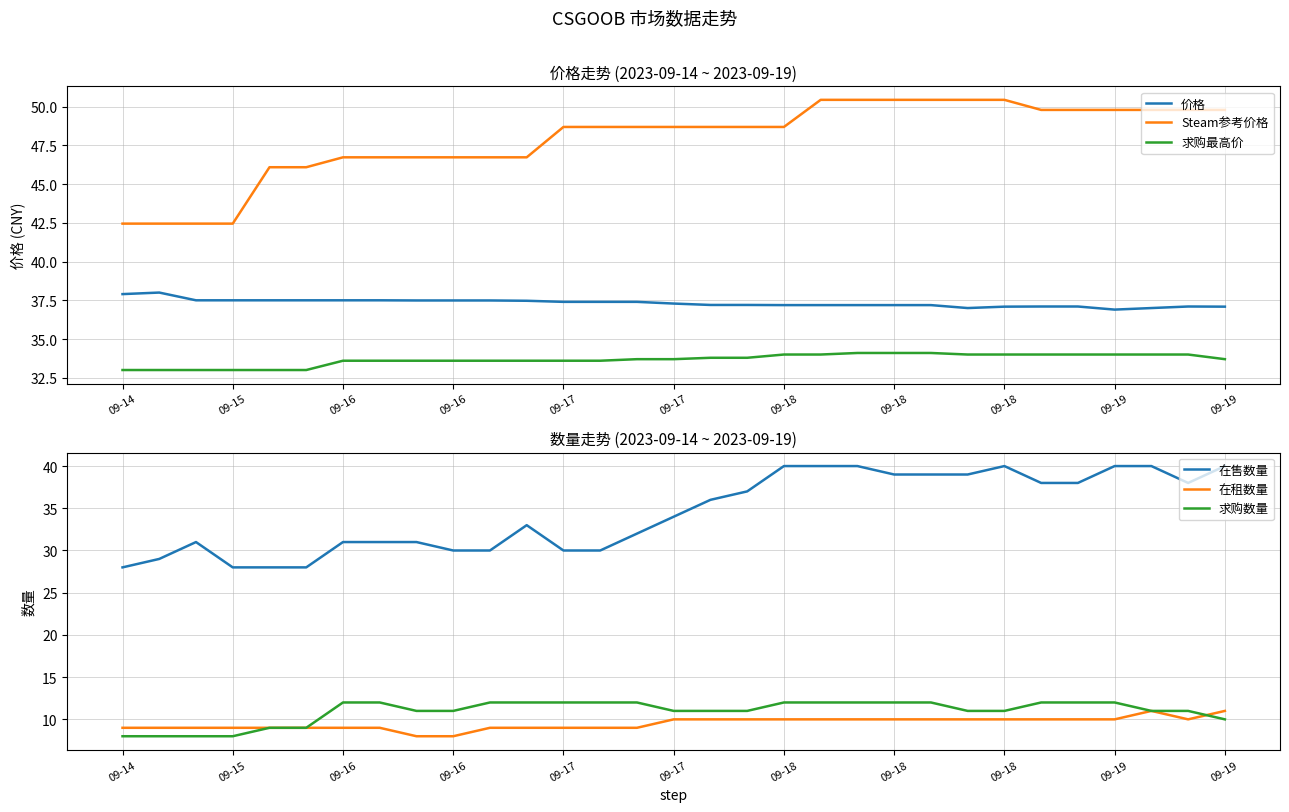

At 09-17, list the series in order from smallest to largest.

在租数量, 求购数量, 在售数量, 求购最高价, 价格, Steam参考价格